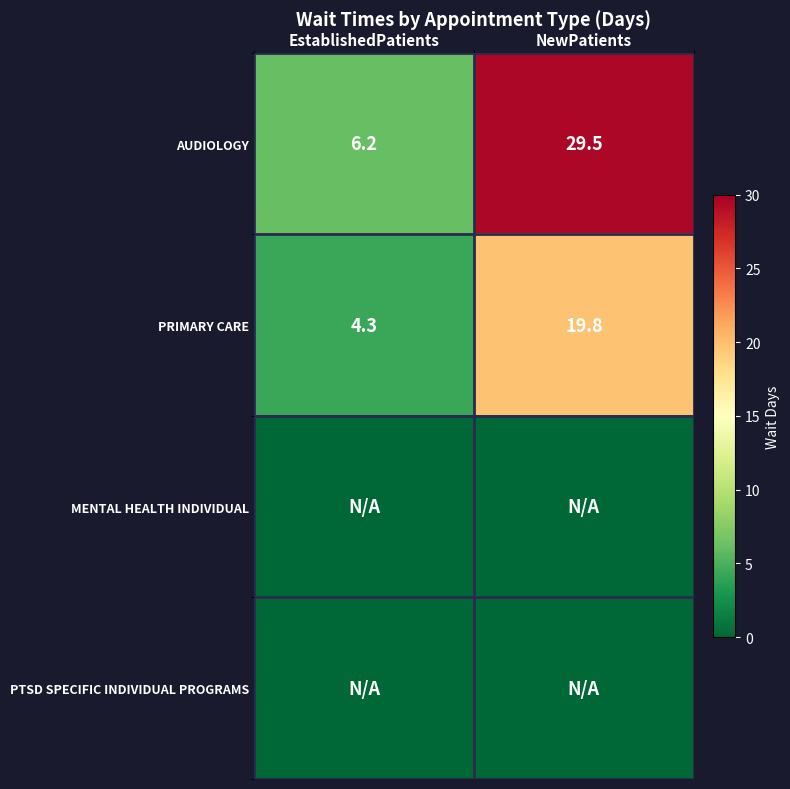

What is the total value across all series at EstablishedPatients?

10.5